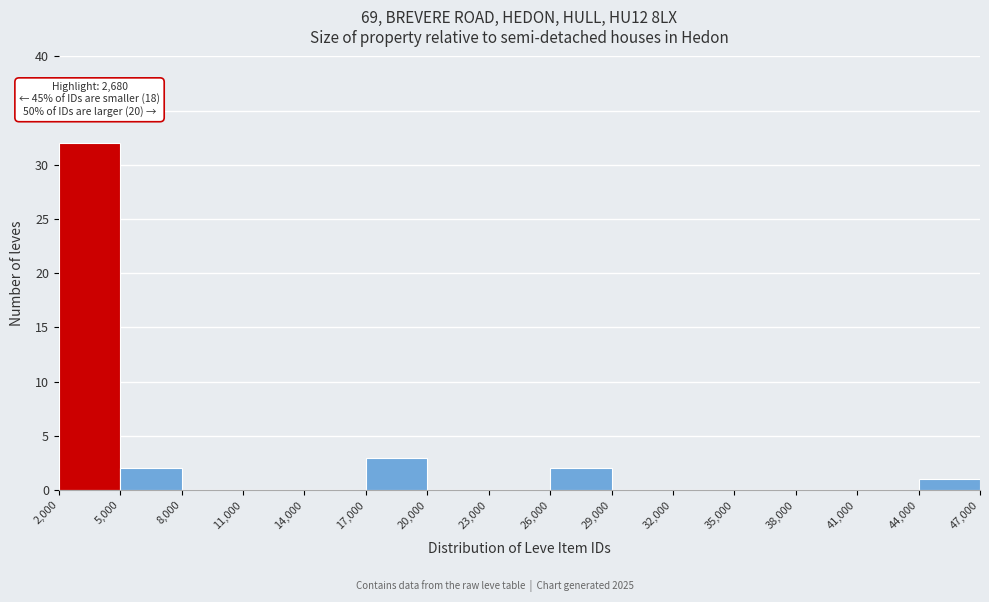

Which range on the x-axis has the tallest bar?

2,000 to 5,000